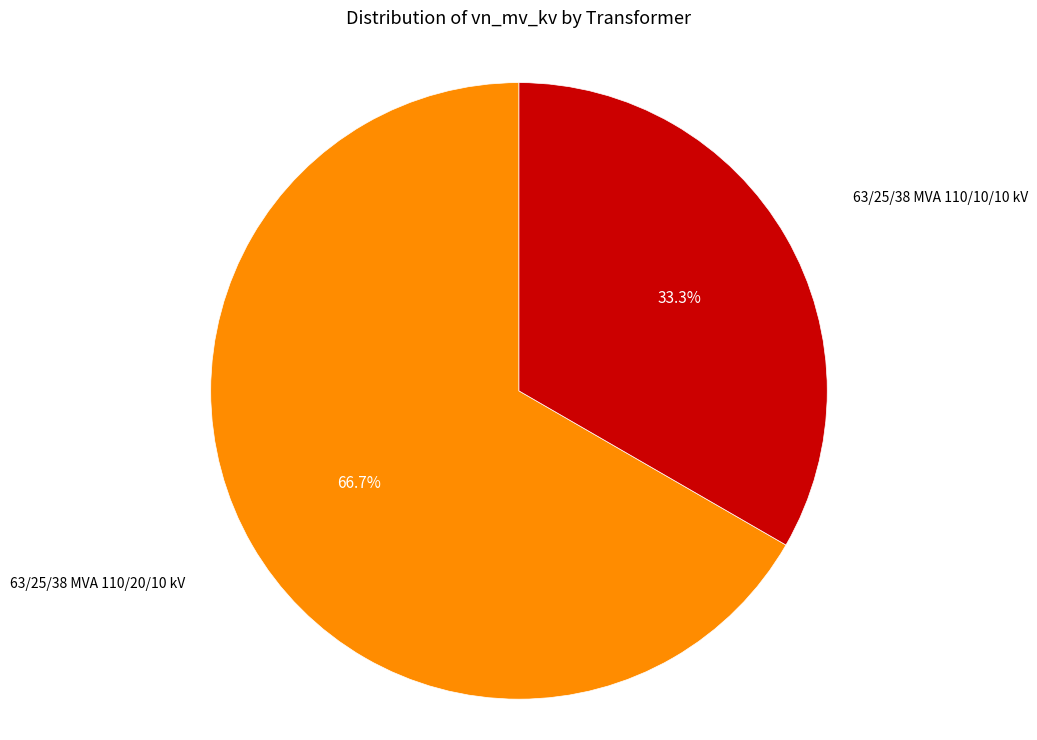

Does any single category account for the majority?

Yes